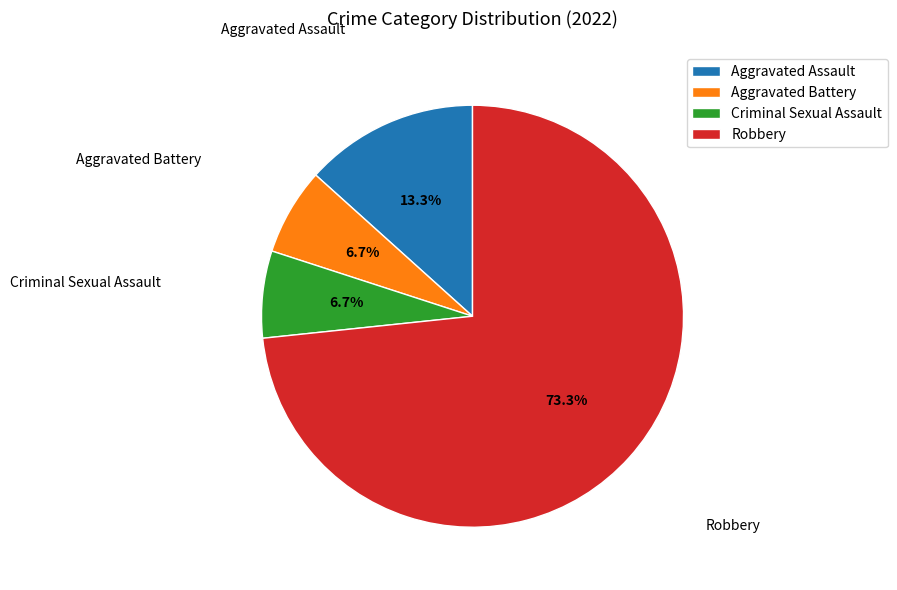

Which has a higher value, Aggravated Assault or Aggravated Battery?

Aggravated Assault